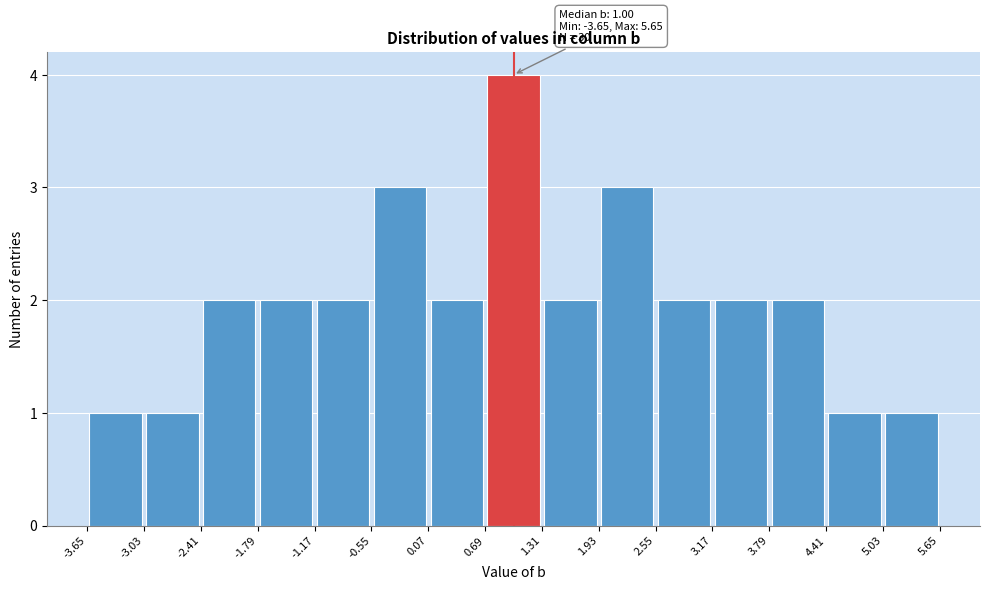

Over which range of the x-axis is the bar tallest?

0.69 to 1.31